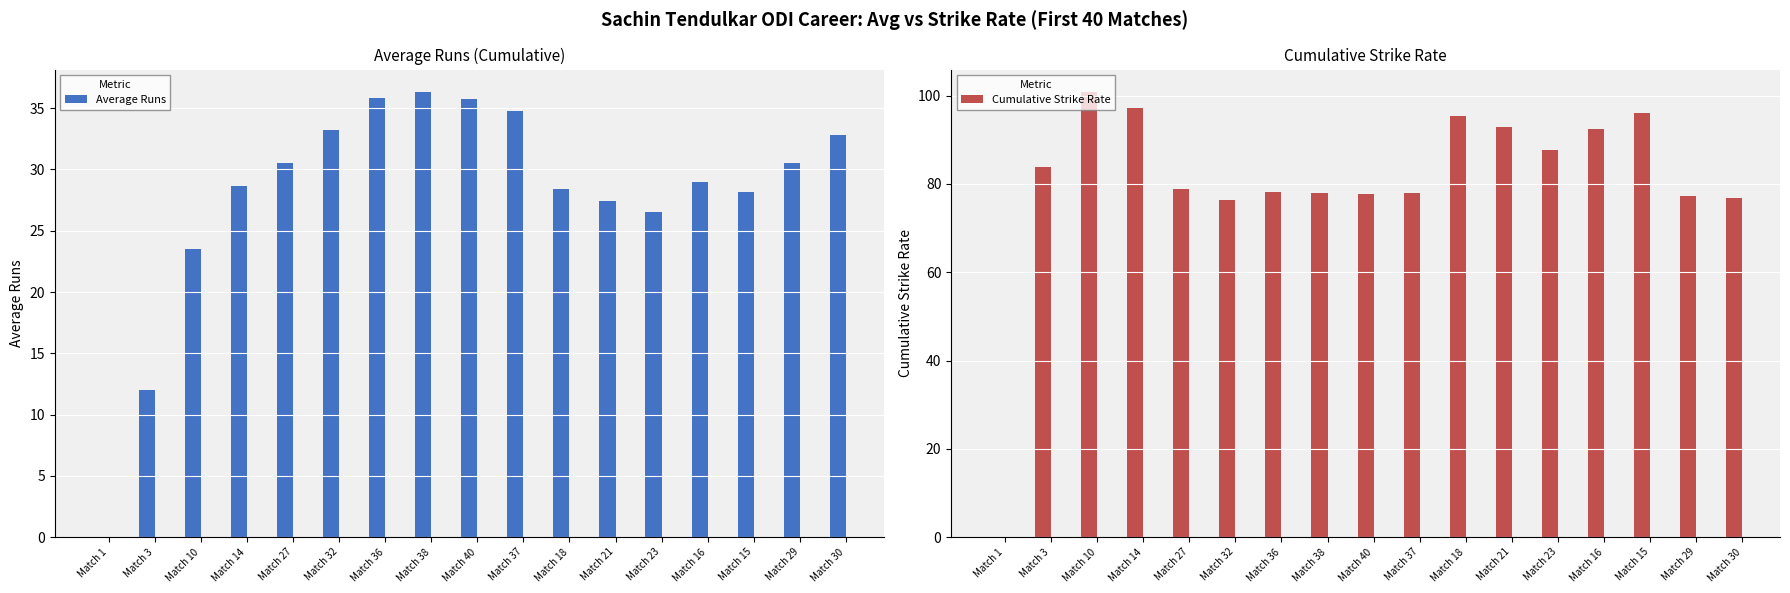

Which series has the widest spread of values?

Cumulative Strike Rate